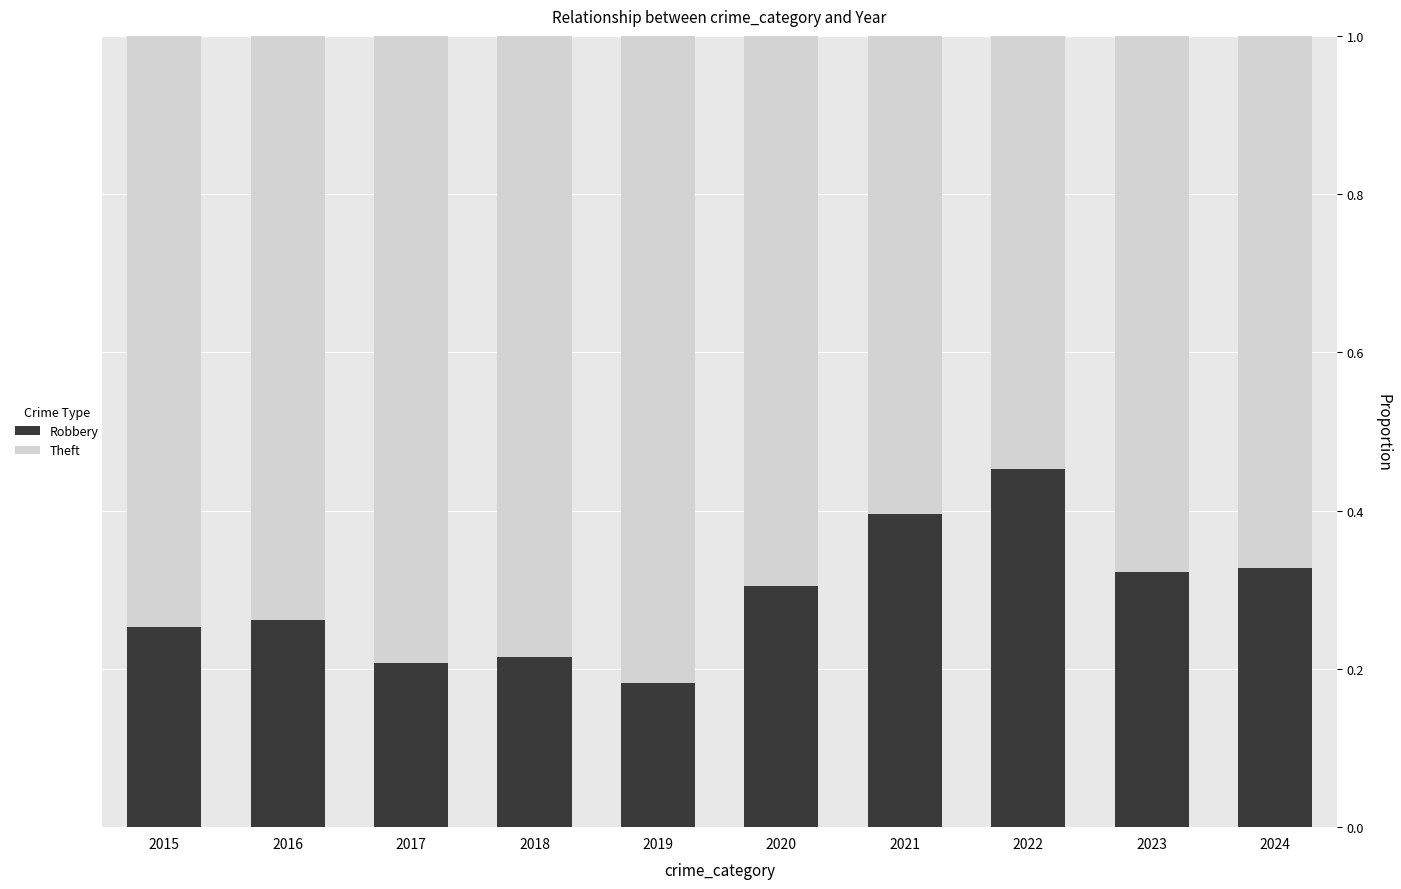

What is the total value across all series at 2022?

1.0